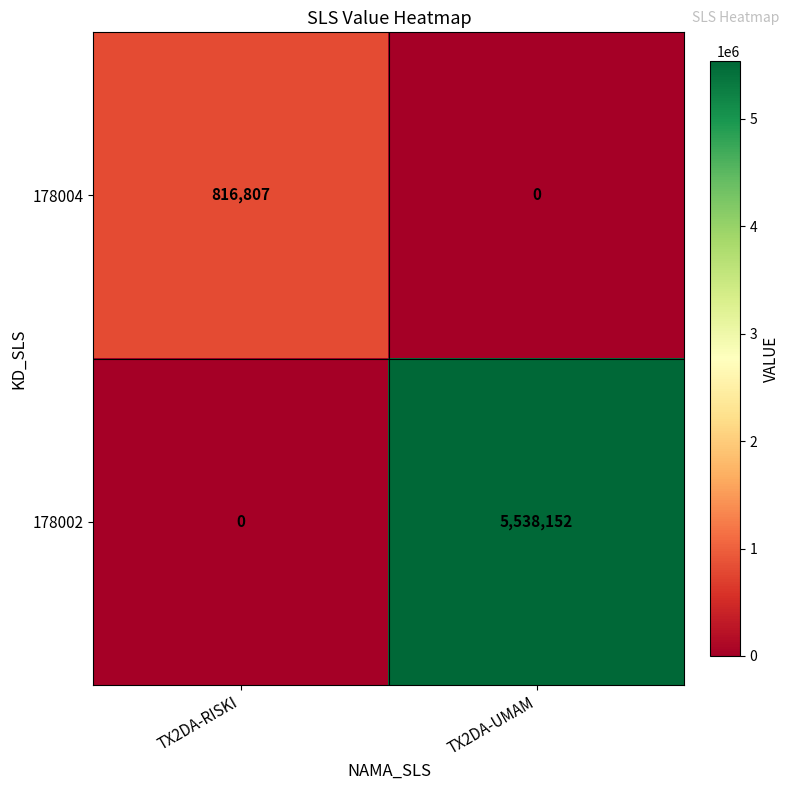

Rank the series at TX2DA-RISKI from highest to lowest value.

178004, 178002